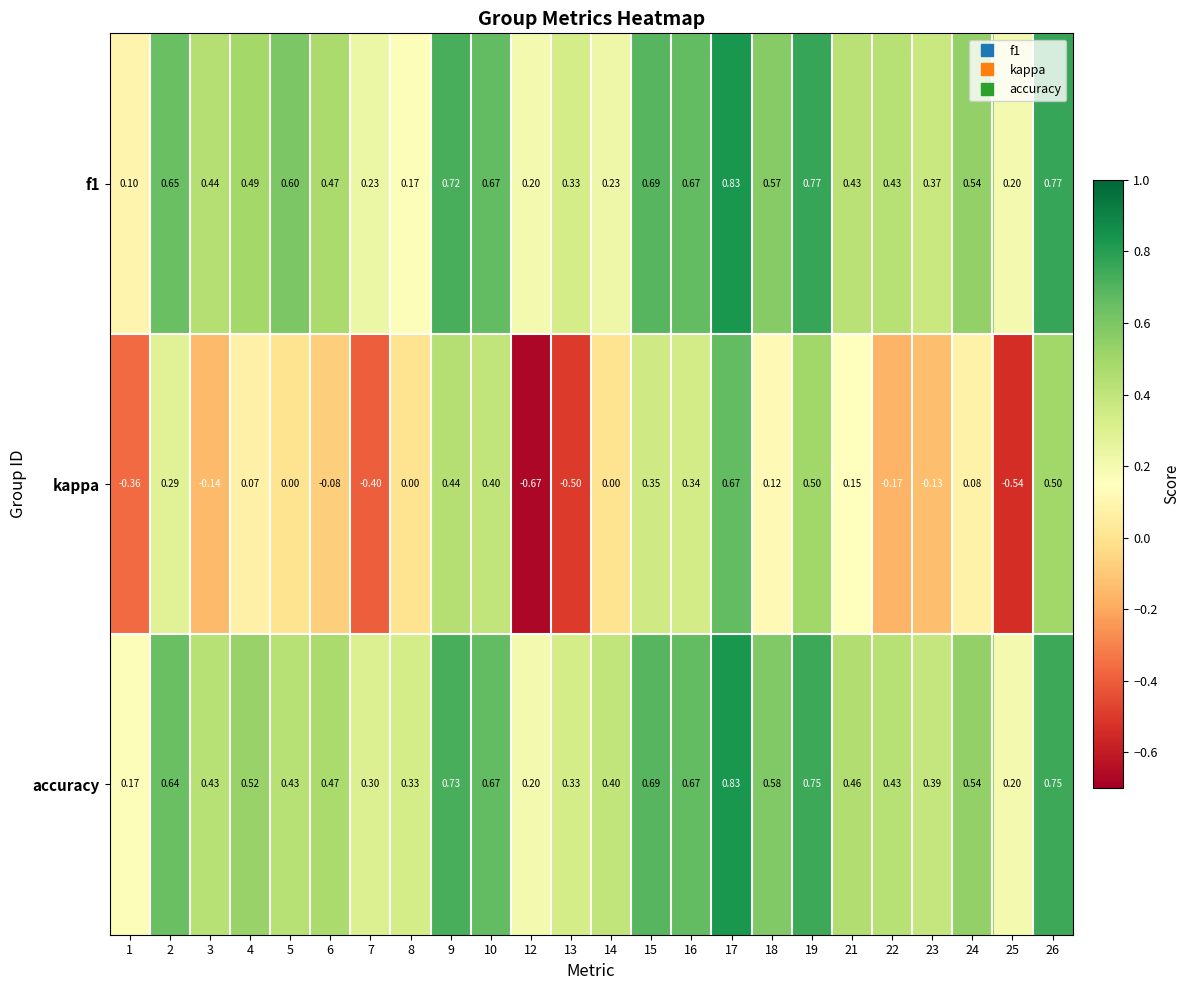

Which series has the widest spread of values?

kappa